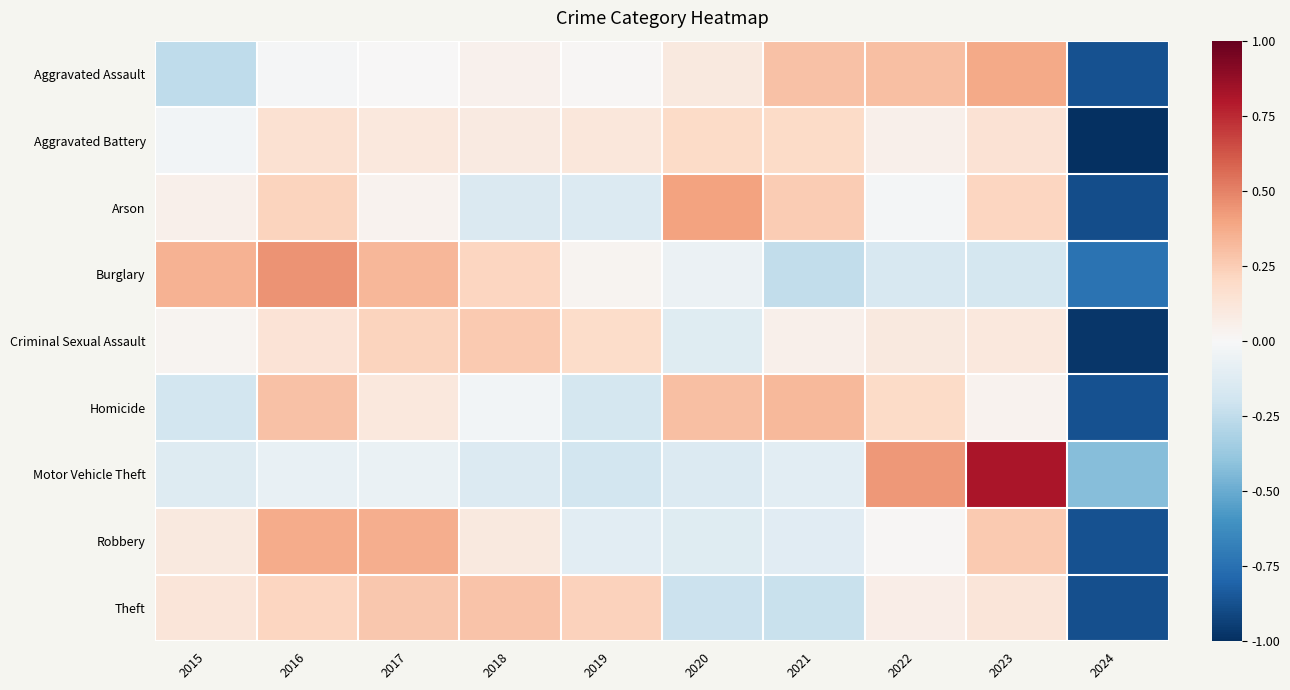

What is the difference between the highest and lowest values at 2021?

0.6